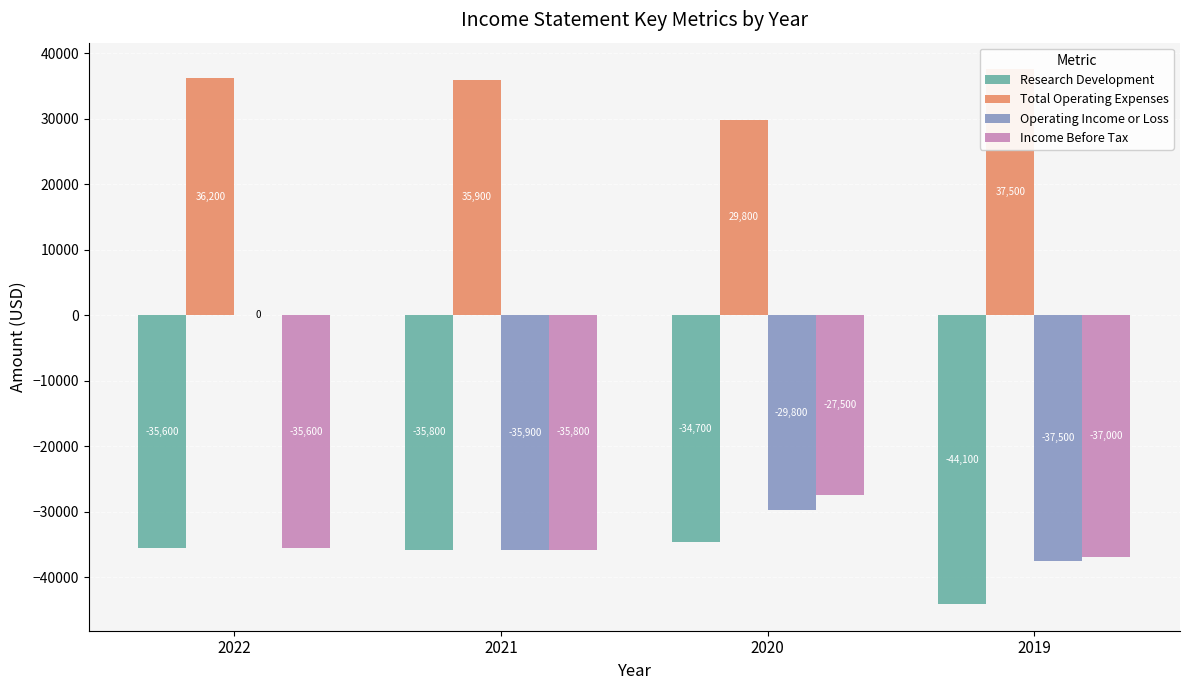

What is the value of the Total Operating Expenses bar at the 3rd from the left?

29800